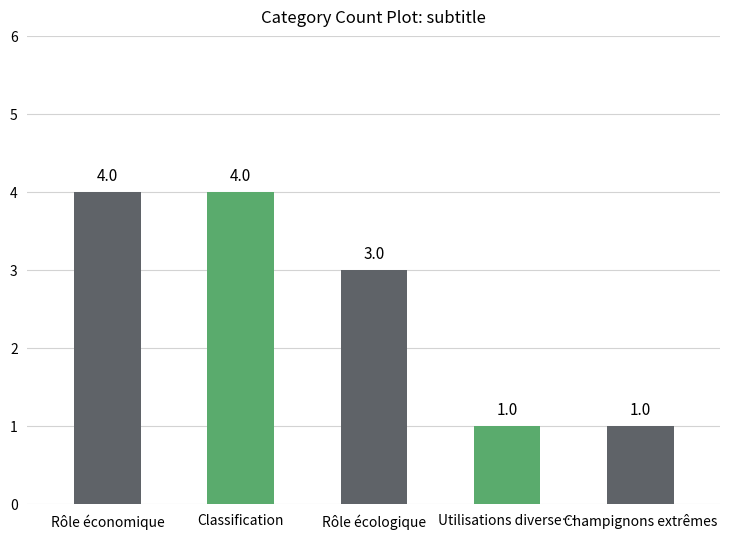

What position from the left is Classification?

2